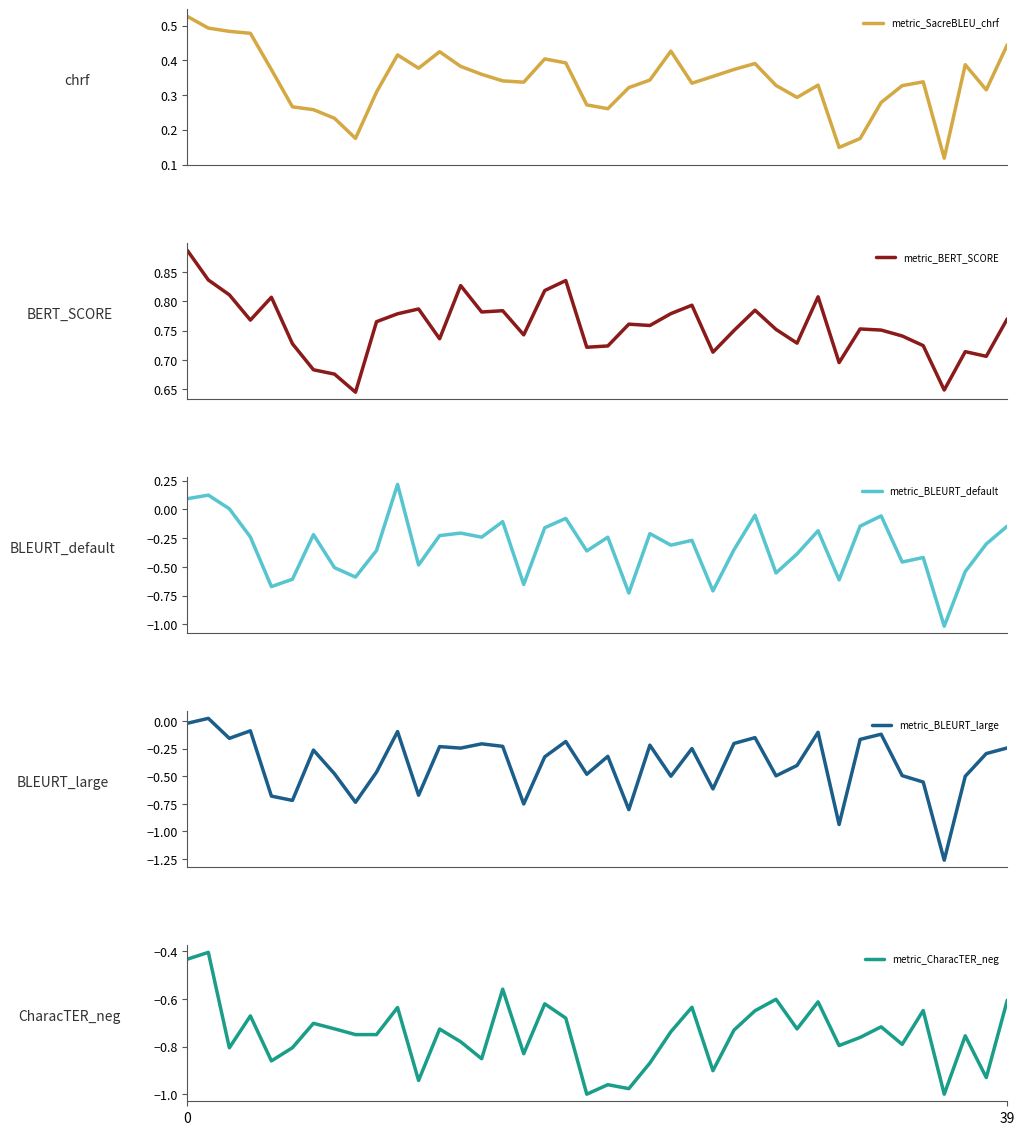

Is it true that metric_BLEURT_large equals -0.2 at 2?

True